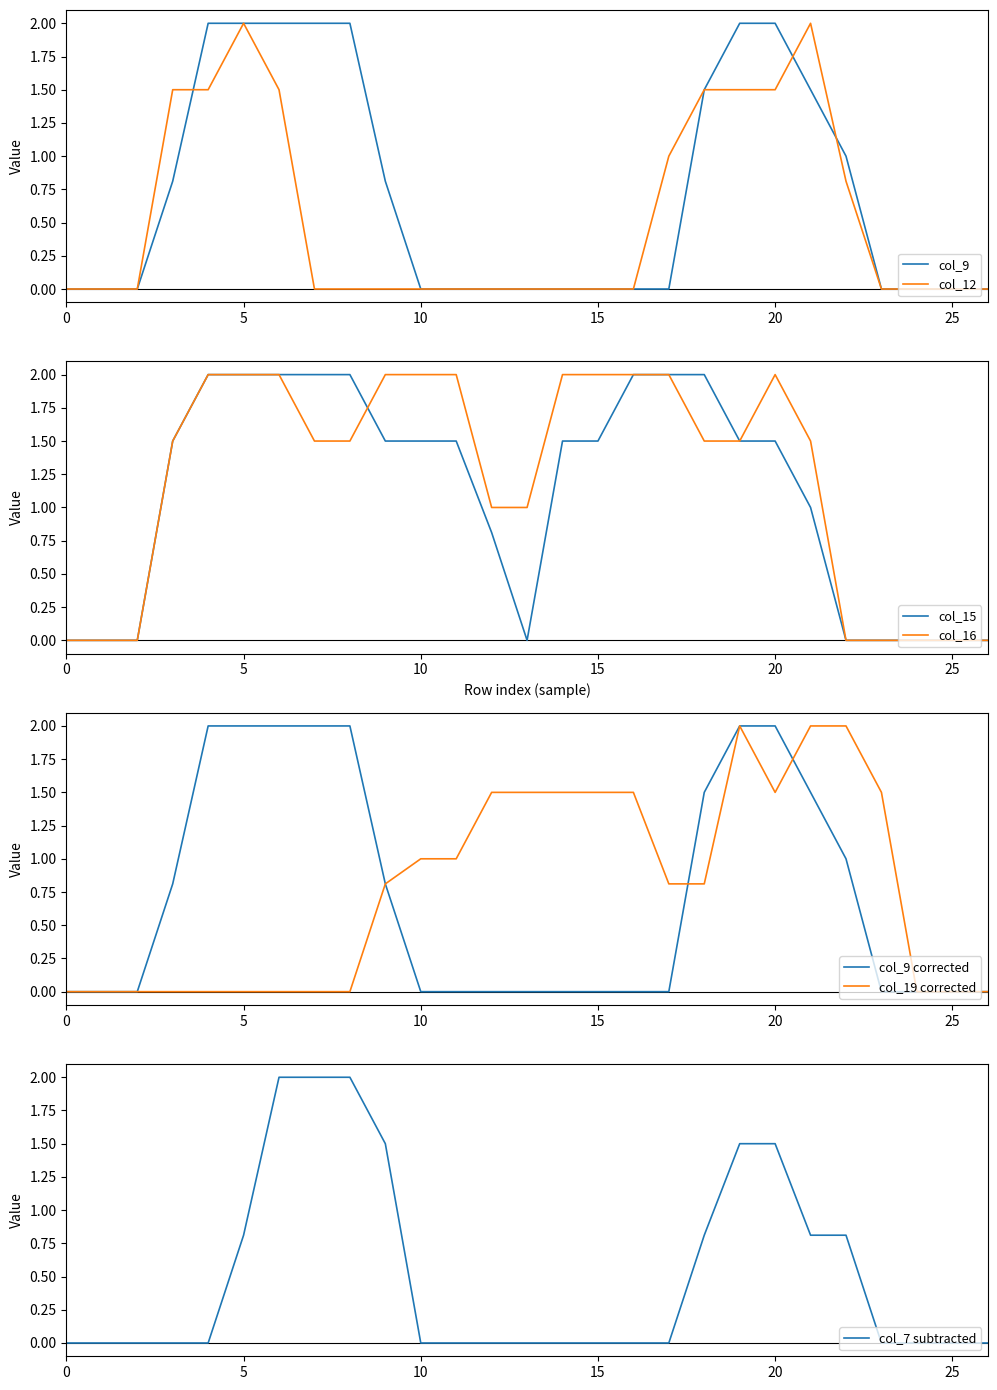

Reading right to left, extract all data points from this chart.

col_9: 0.0	0.0	0.0	0.0	1.0	1.5	2.0	2.0	1.5	0.0	0.0	0.0	0.0	0.0	0.0	0.0	0.0	0.8	2.0	2.0	2.0	2.0	2.0	0.8	0.0	0.0	0.0
col_12: 0.0	0.0	0.0	0.0	0.8	2.0	1.5	1.5	1.5	1.0	0.0	0.0	0.0	0.0	0.0	0.0	0.0	0.0	0.0	0.0	1.5	2.0	1.5	1.5	0.0	0.0	0.0
col_15: 0.0	0.0	0.0	0.0	0.0	1.0	1.5	1.5	2.0	2.0	2.0	1.5	1.5	0.0	0.8	1.5	1.5	1.5	2.0	2.0	2.0	2.0	2.0	1.5	0.0	0.0	0.0
col_16: 0.0	0.0	0.0	0.0	0.0	1.5	2.0	1.5	1.5	2.0	2.0	2.0	2.0	1.0	1.0	2.0	2.0	2.0	1.5	1.5	2.0	2.0	2.0	1.5	0.0	0.0	0.0
col_19: 0.0	0.0	0.0	1.5	2.0	2.0	1.5	2.0	0.8	0.8	1.5	1.5	1.5	1.5	1.5	1.0	1.0	0.8	0.0	0.0	0.0	0.0	0.0	0.0	0.0	0.0	0.0
col_7: 0.0	0.0	0.0	0.0	0.8	0.8	1.5	1.5	0.8	0.0	0.0	0.0	0.0	0.0	0.0	0.0	0.0	1.5	2.0	2.0	2.0	0.8	0.0	0.0	0.0	0.0	0.0